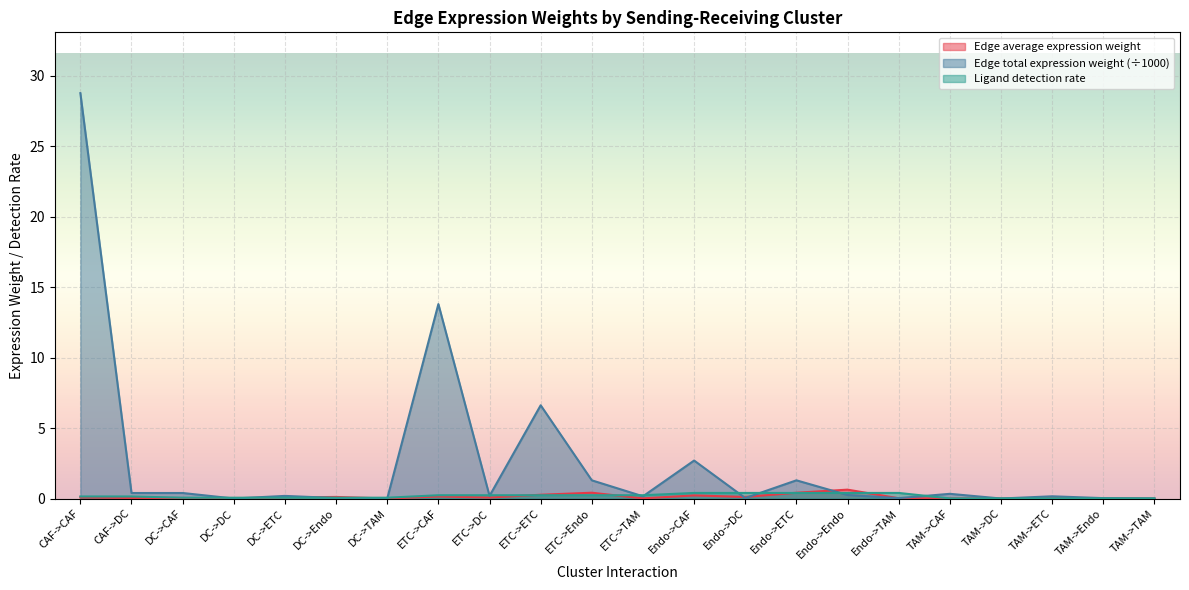

Reading left to right, extract all data points from this chart.

Edge average expression weight: CAF->CAF=0.1	CAF->DC=0.0	DC->CAF=0.0	DC->DC=0.0	DC->ETC=0.1	DC->Endo=0.1	DC->TAM=0.0	ETC->CAF=0.1	ETC->DC=0.1	ETC->ETC=0.3	ETC->Endo=0.4	ETC->TAM=0.0	Endo->CAF=0.2	Endo->DC=0.1	Endo->ETC=0.4	Endo->Endo=0.6	Endo->TAM=0.0	TAM->CAF=0.0	TAM->DC=0.0	TAM->ETC=0.0	TAM->Endo=0.0	TAM->TAM=0.0
Edge total expression weight: CAF->CAF=28.8	CAF->DC=0.4	DC->CAF=0.4	DC->DC=0.0	DC->ETC=0.2	DC->Endo=0.0	DC->TAM=0.0	ETC->CAF=13.8	ETC->DC=0.2	ETC->ETC=6.6	ETC->Endo=1.3	ETC->TAM=0.2	Endo->CAF=2.7	Endo->DC=0.0	Endo->ETC=1.3	Endo->Endo=0.3	Endo->TAM=0.0	TAM->CAF=0.3	TAM->DC=0.0	TAM->ETC=0.2	TAM->Endo=0.0	TAM->TAM=0.0
Ligand detection rate: CAF->CAF=0.1	CAF->DC=0.1	DC->CAF=0.1	DC->DC=0.1	DC->ETC=0.1	DC->Endo=0.1	DC->TAM=0.1	ETC->CAF=0.2	ETC->DC=0.2	ETC->ETC=0.2	ETC->Endo=0.2	ETC->TAM=0.2	Endo->CAF=0.4	Endo->DC=0.4	Endo->ETC=0.4	Endo->Endo=0.4	Endo->TAM=0.4	TAM->CAF=0.0	TAM->DC=0.0	TAM->ETC=0.0	TAM->Endo=0.0	TAM->TAM=0.0